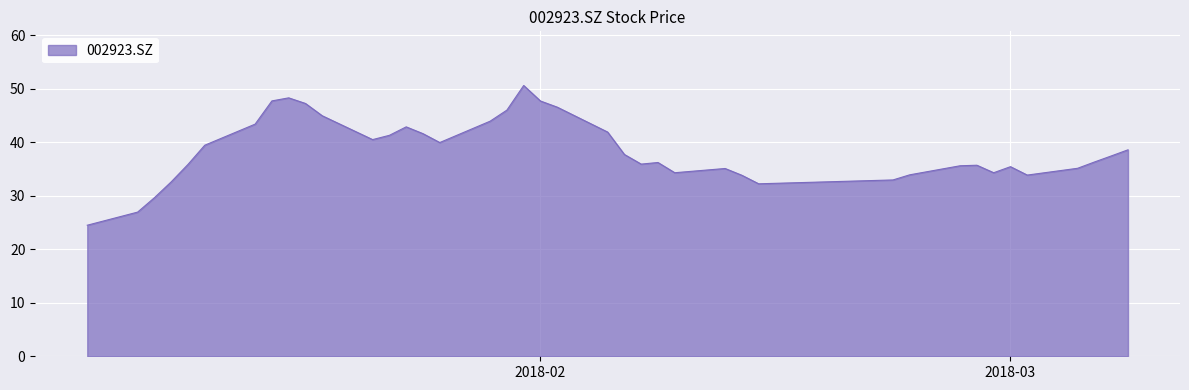

What is the maximum value shown in the chart?

50.6